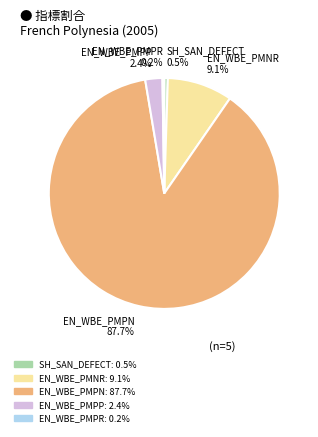

Does any single category account for the majority?

Yes